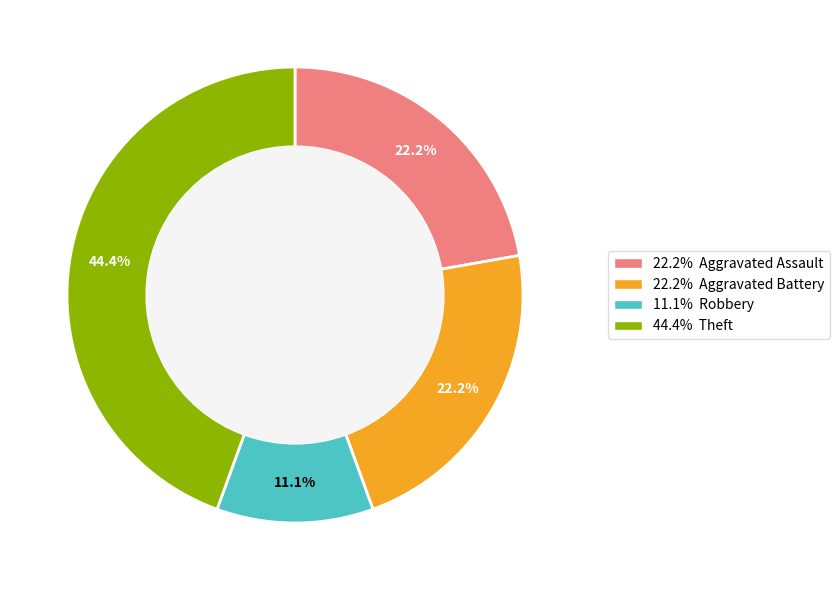

How many segments does this pie chart have?

4